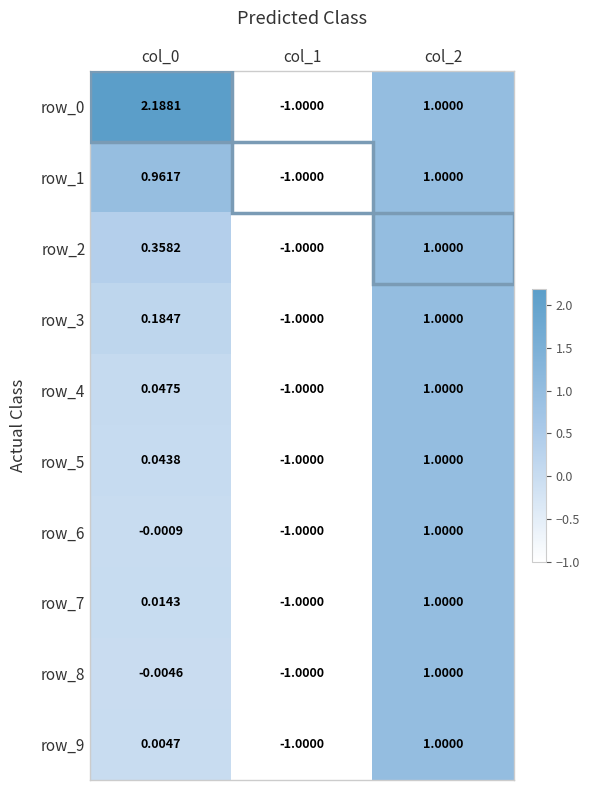

How many values in the row_2 series are below 0?

1